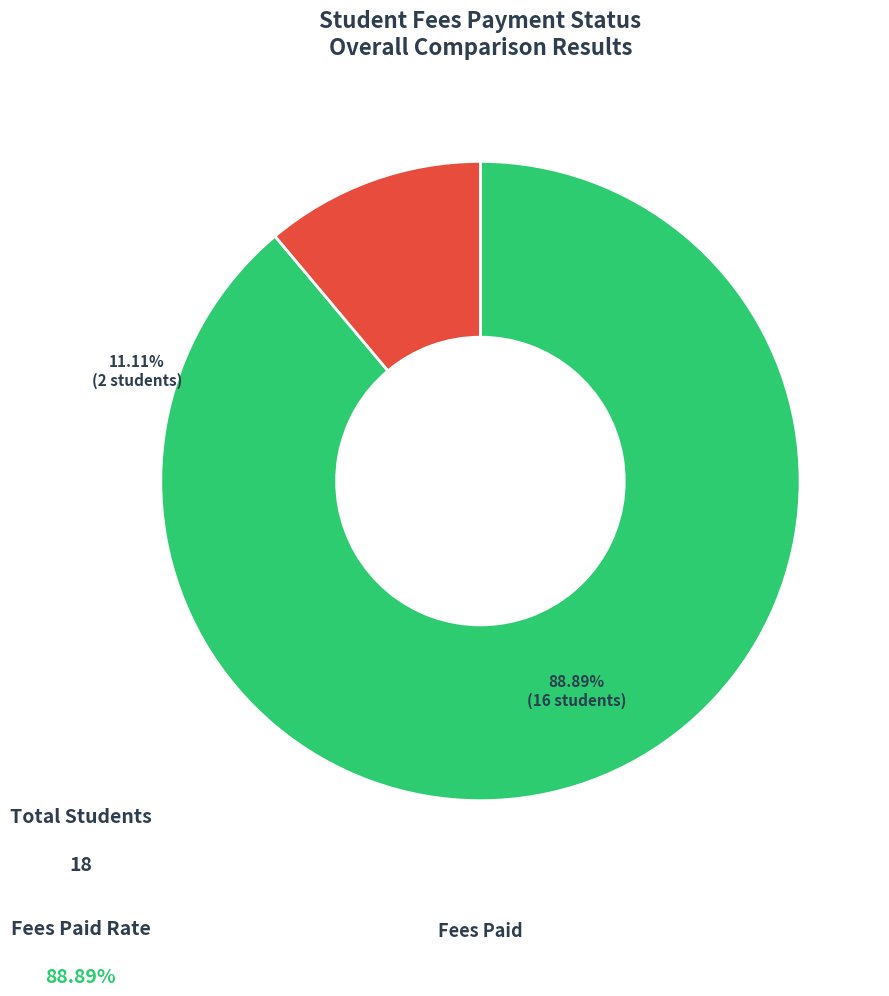

Is there a majority slice in this chart?

Yes